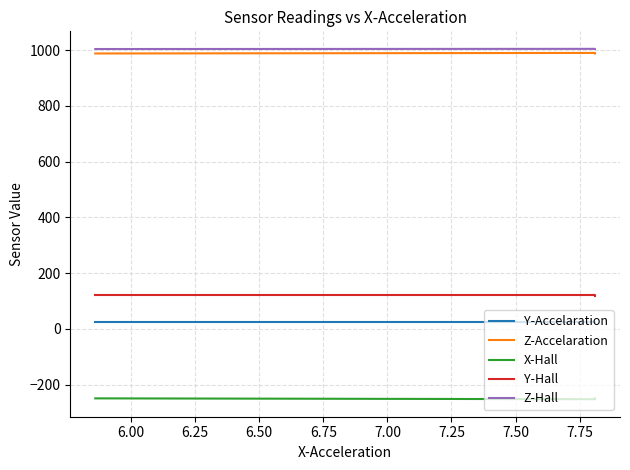

Does the chart have visible grid lines?

Yes